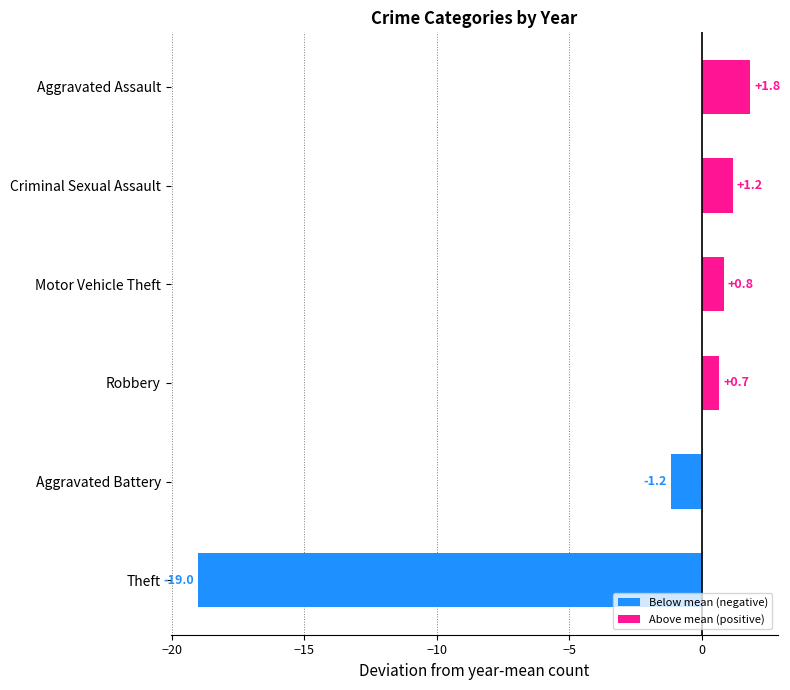

What value does the data have at Motor Vehicle Theft?

0.8